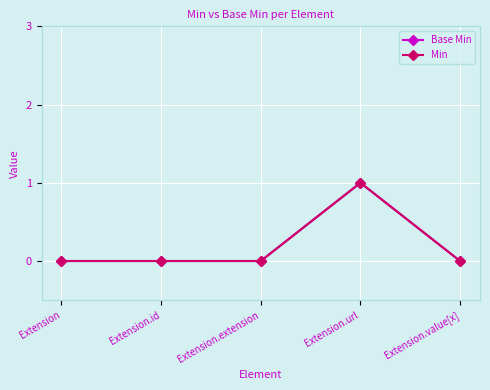

Which series has the widest spread of values?

Base Min